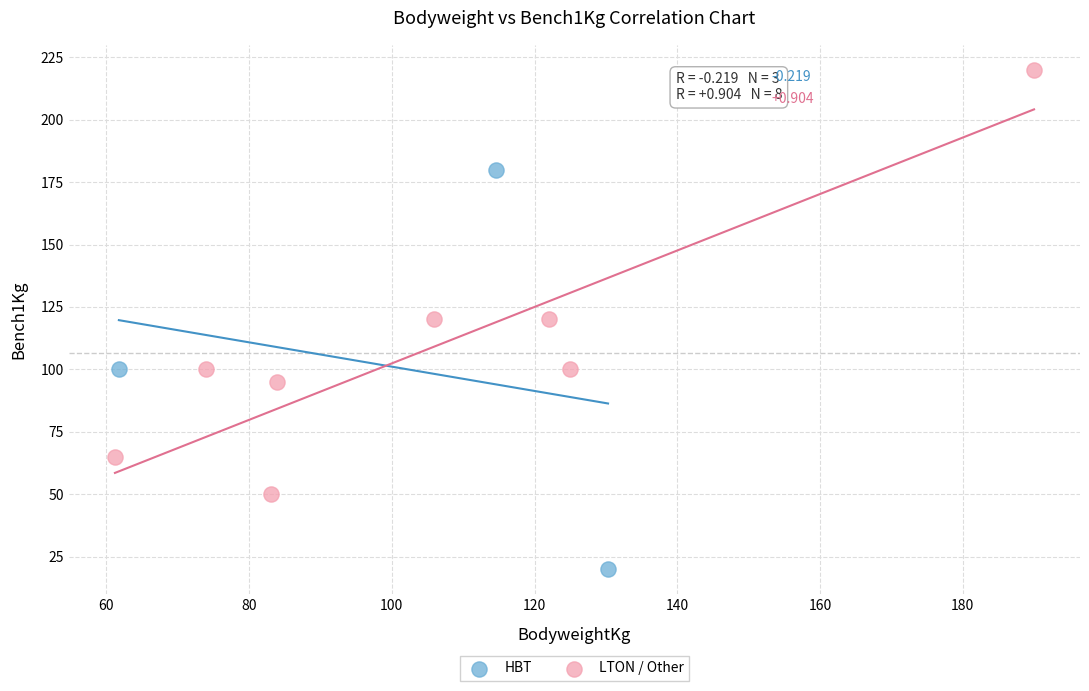

Which series contains the lowest Y value?

HBT